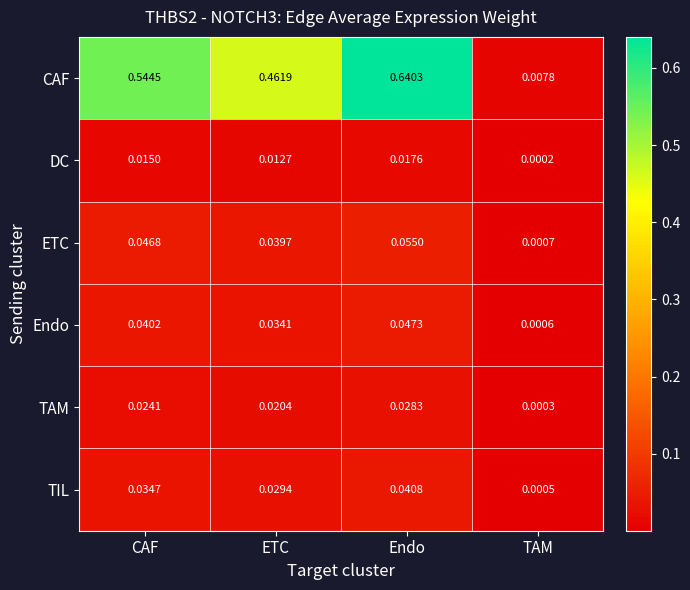

Rank the series by their maximum value, from lowest to highest.

DC, TAM, TIL, Endo, ETC, CAF